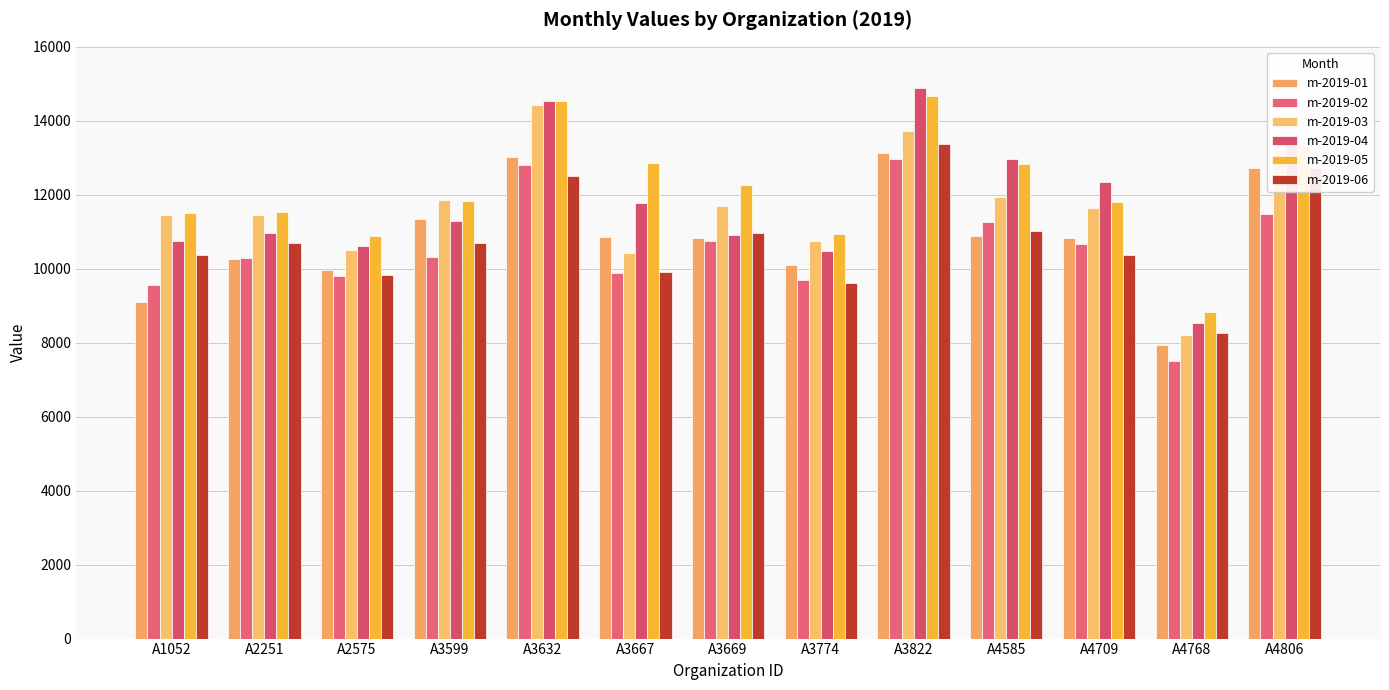

Which series changed the most between A3774 and A3822?

m-2019-04